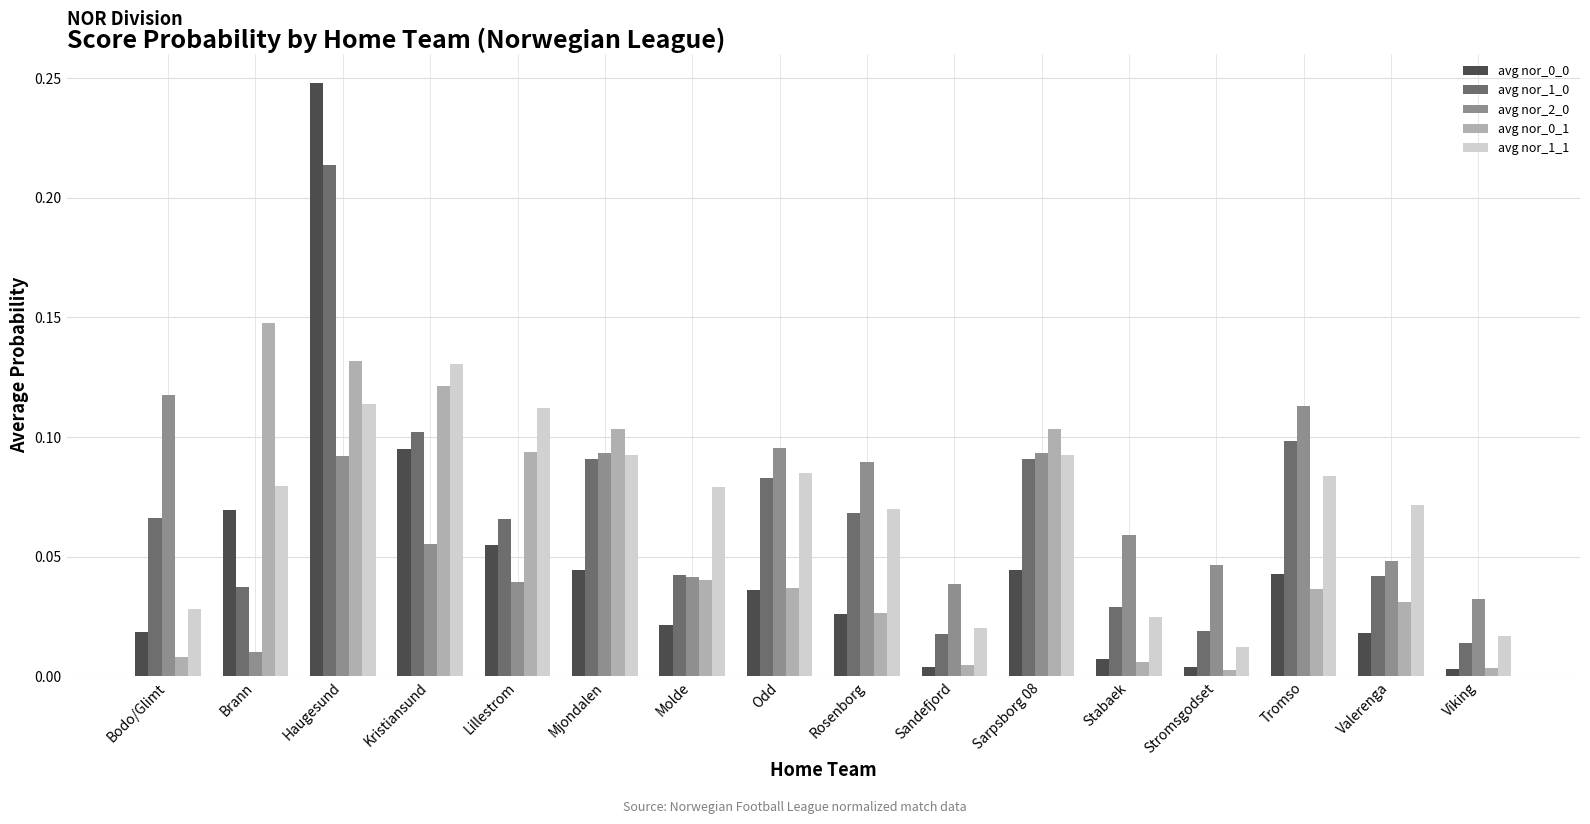

At which label does avg nor_1_0 reach its peak?

Haugesund